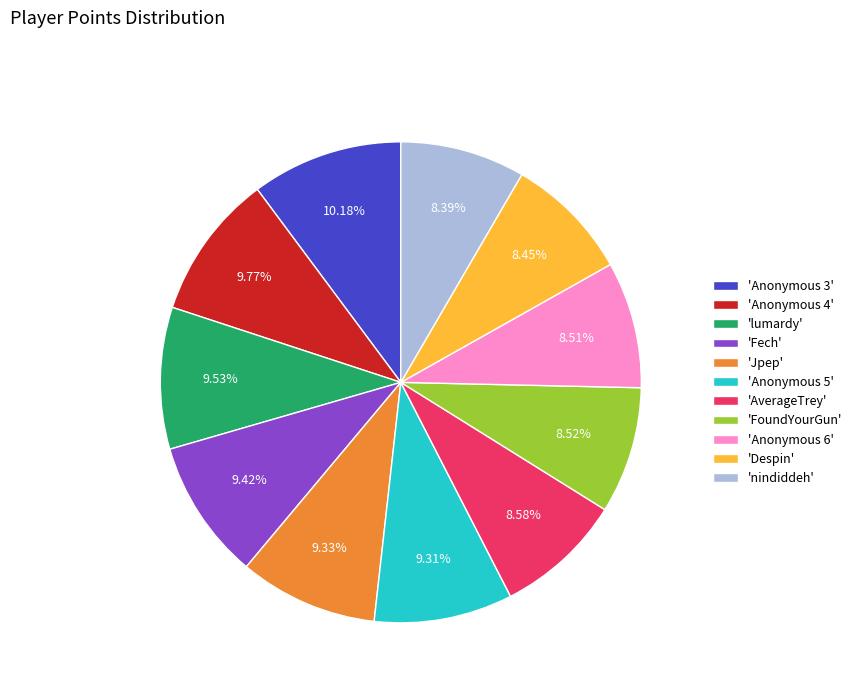

Count the number of slices in the pie.

11